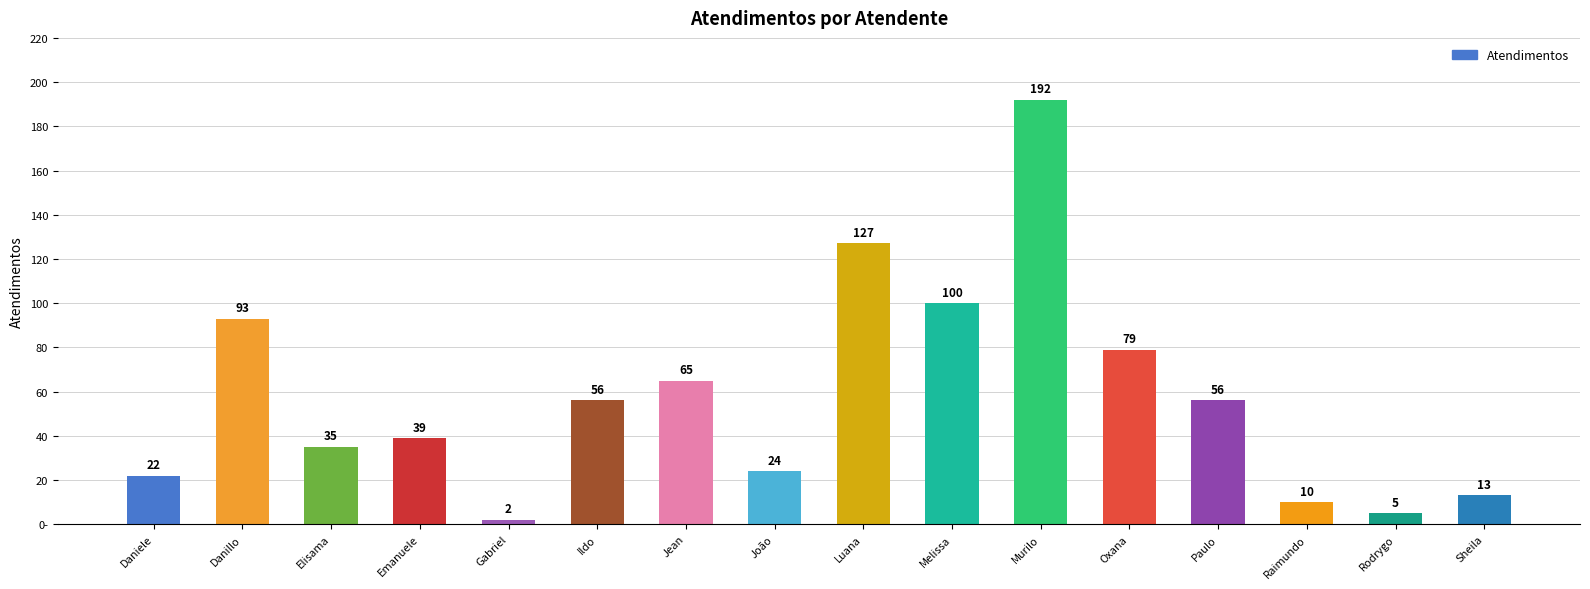

What is the label of the 2nd bar from the right?

Rodrygo